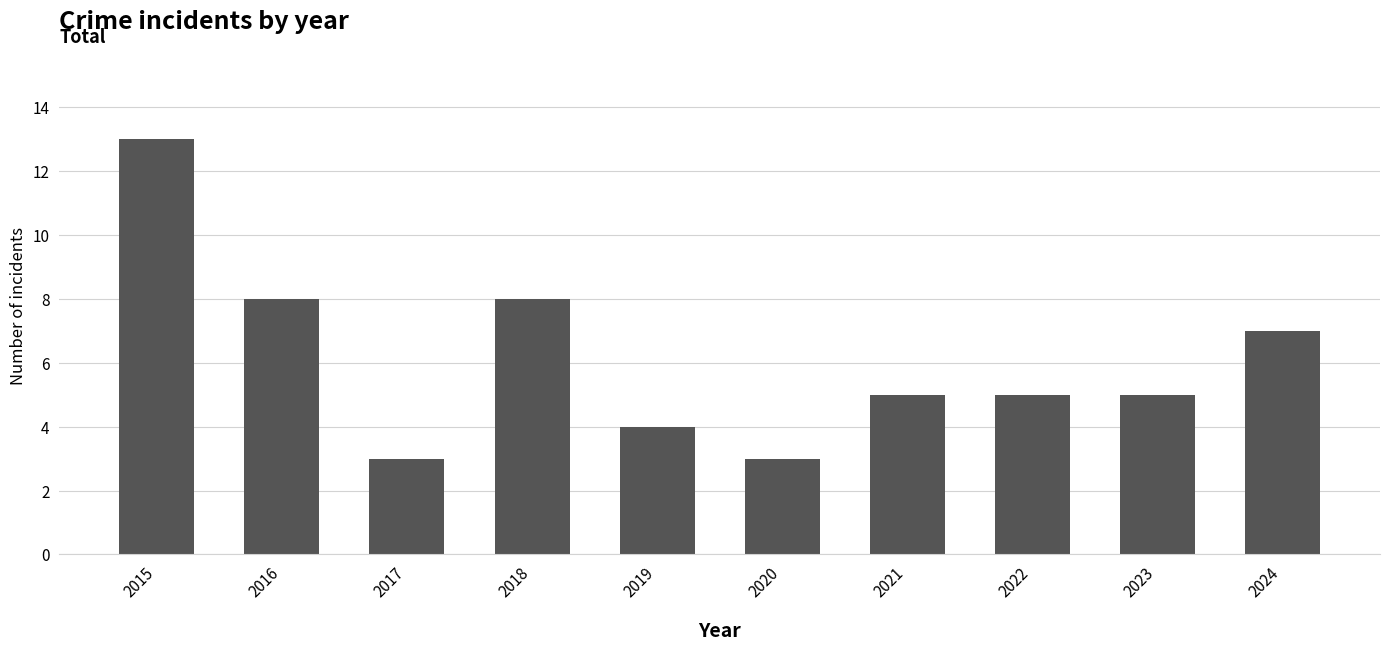

What is the sum of all values?

61